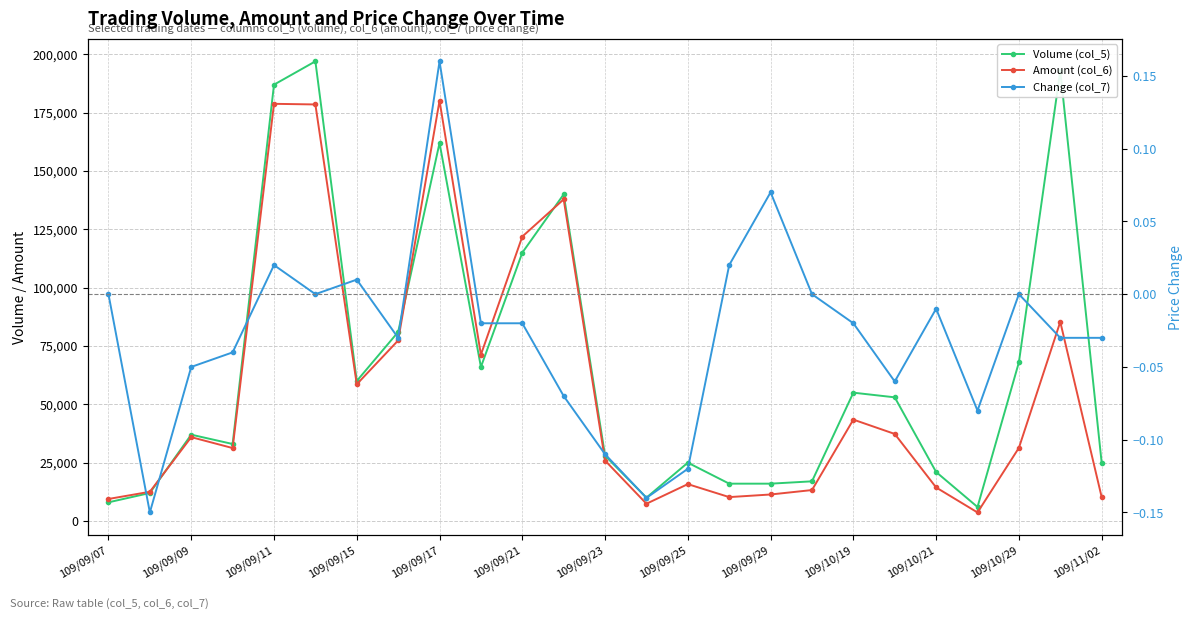

At how many categories does at least one series exceed 161994?

4